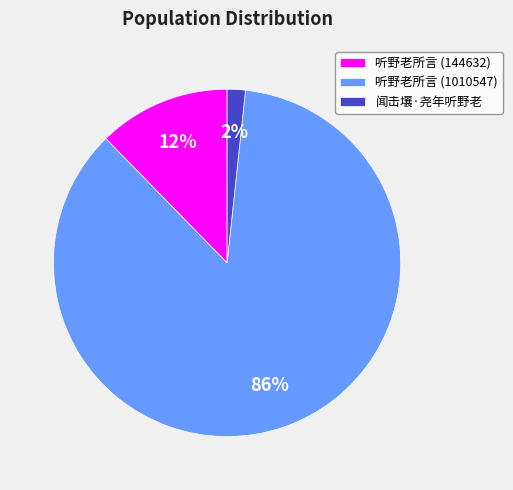

Count the number of slices in the pie.

3